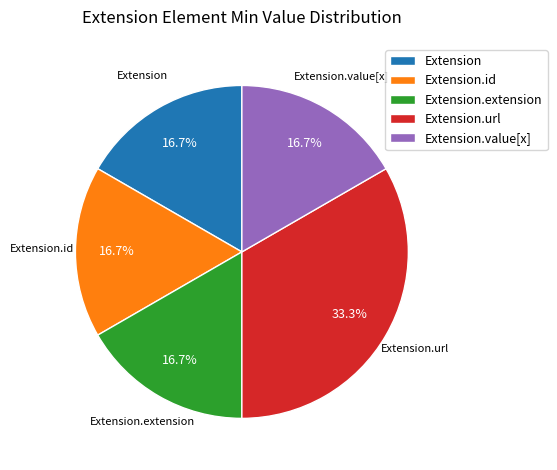

Does any single category account for the majority?

No